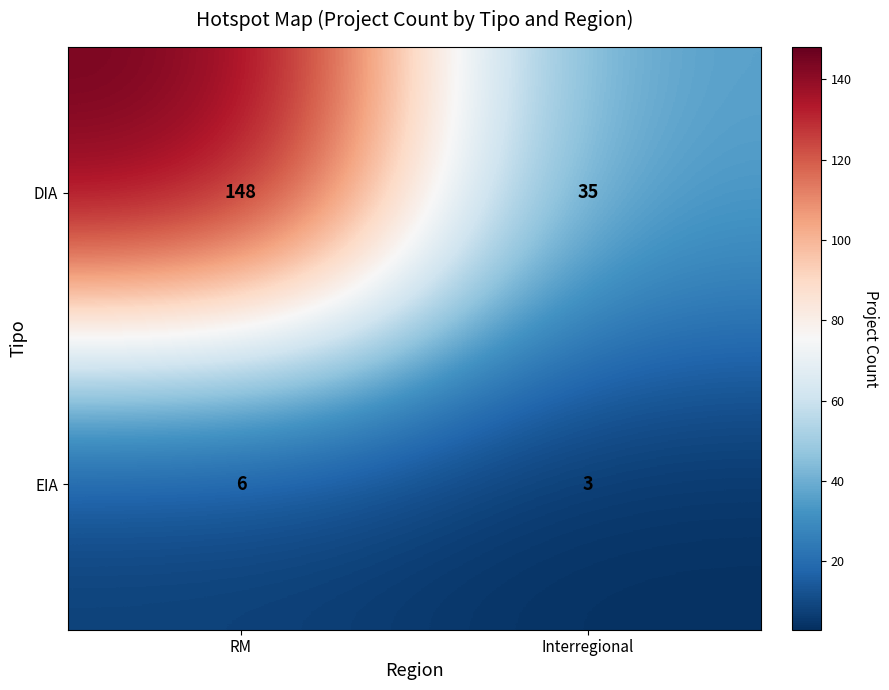

What is the sum of all EIA values?

9